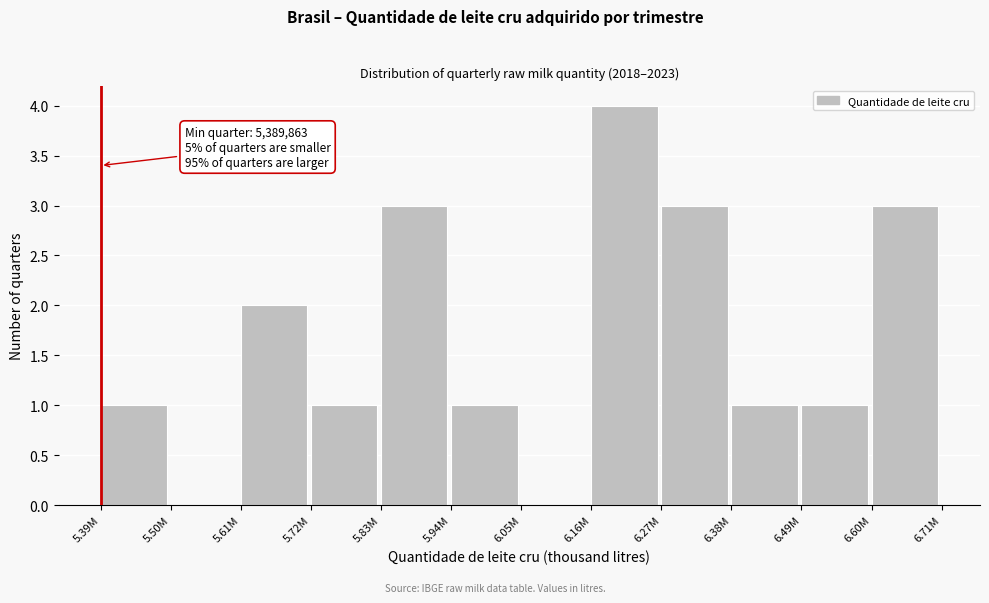

Reading right to left, transcribe all the data shown in this chart.

6.60M=3	6.49M=1	6.38M=1	6.27M=3	6.16M=4	6.05M=0	5.94M=1	5.83M=3	5.72M=1	5.61M=2	5.50M=0	5.39M=1